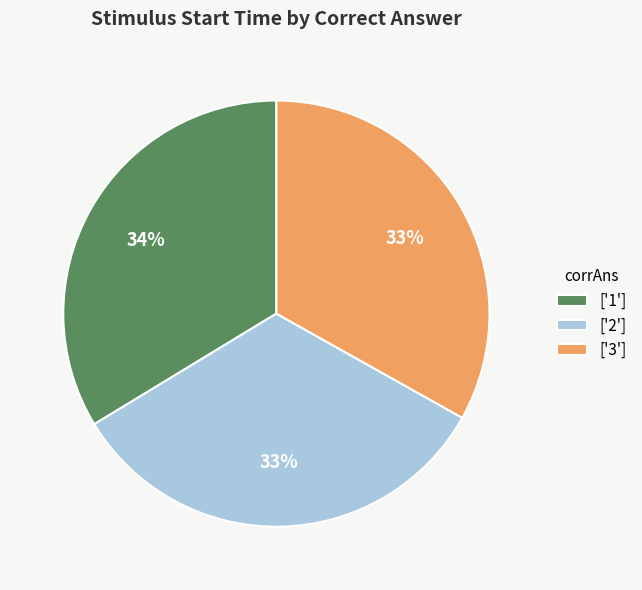

Is it true that ['1'] is 41% of the pie?

False